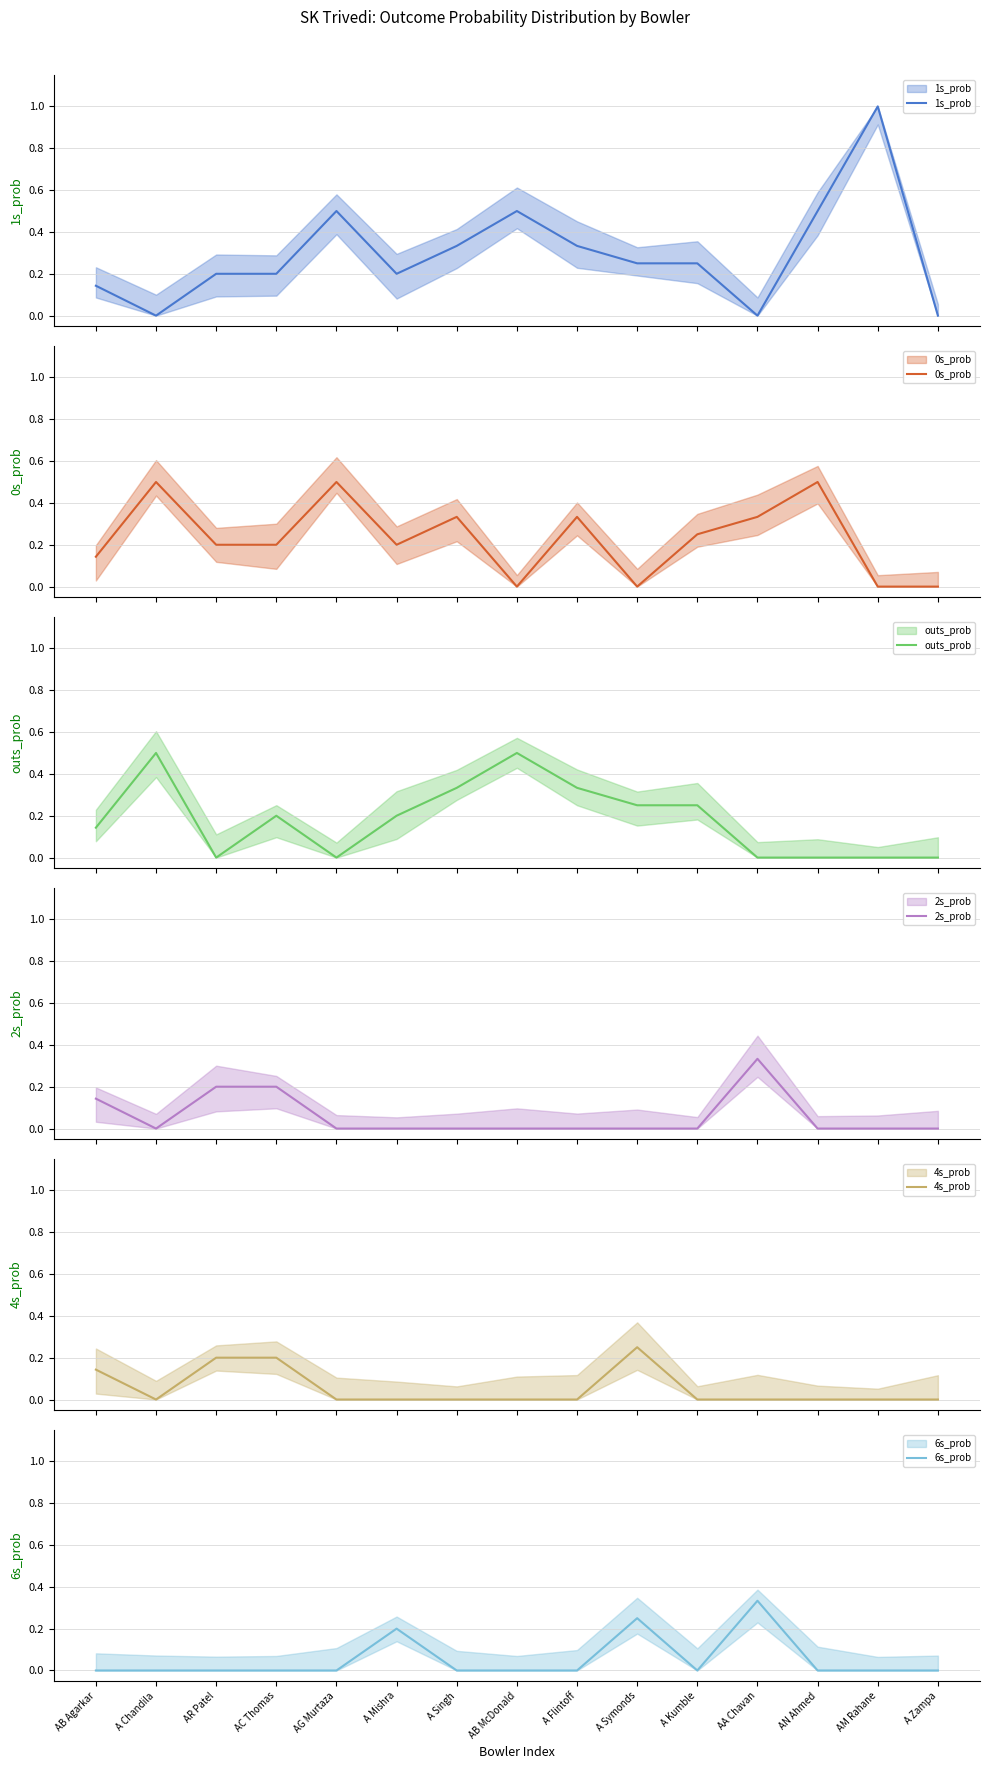

True or false: 6s_prob and 4s_prob intersect in this chart.

False